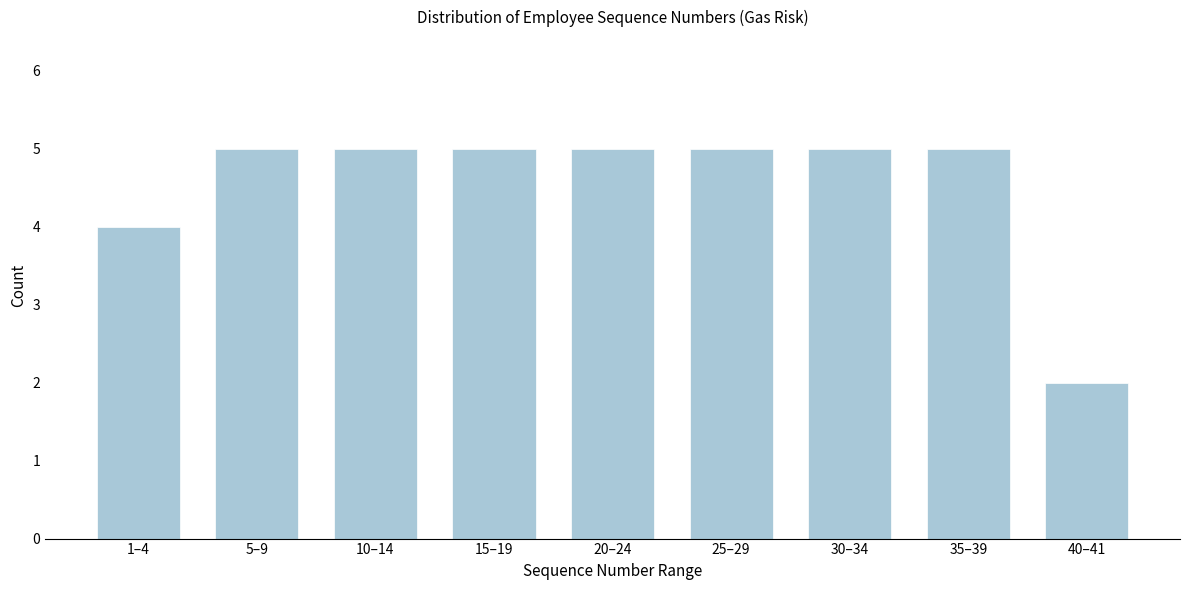

Reading left to right, list all the values displayed in this chart.

4	5	5	5	5	5	5	5	2